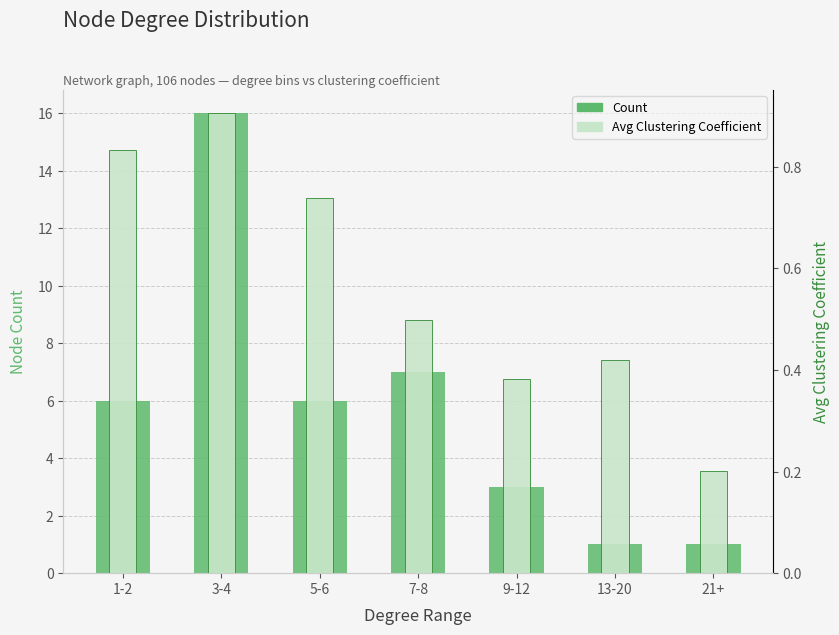

How many distinct data groups are displayed?

2